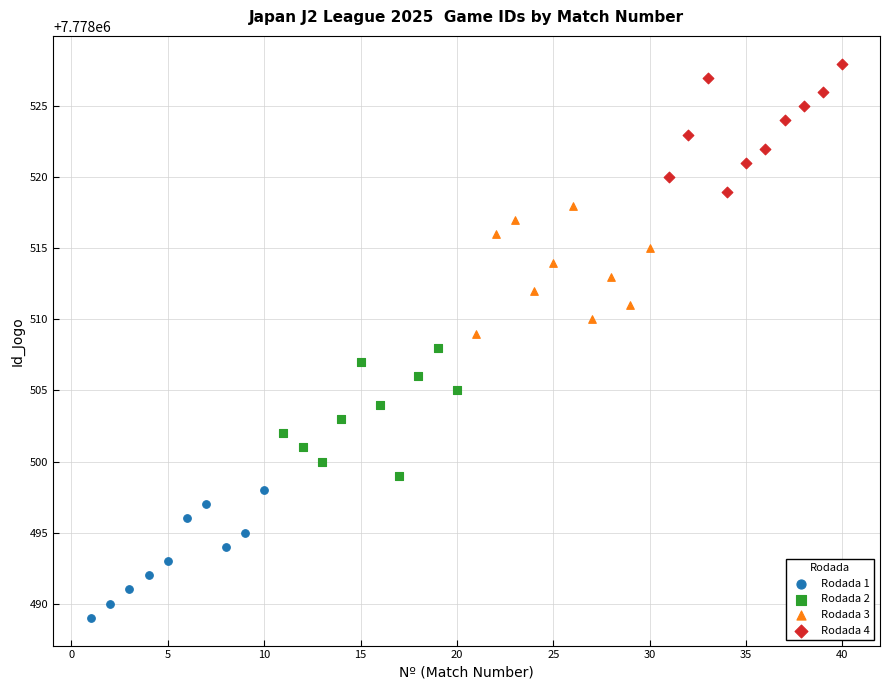

Which series reaches the maximum Y coordinate?

Rodada 4